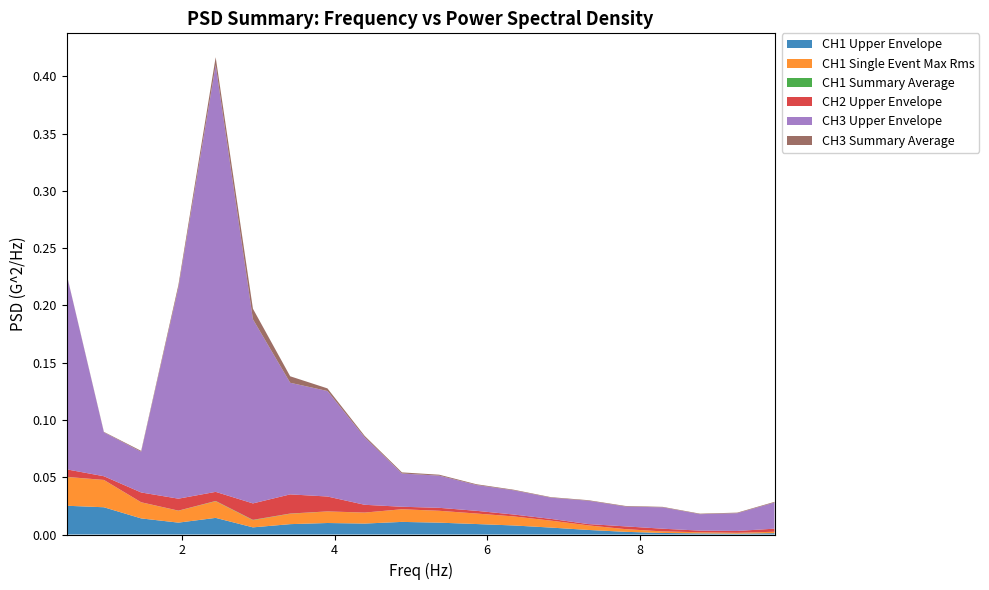

Reading left to right, extract all data points from this chart.

CH1 Upper Envelope: 0.4882812=0.0	0.9765624=0.0	1.464844=0.0	1.953125=0.0	2.441406=0.0	2.929687=0.0	3.417969=0.0	3.90625=0.0	4.394531=0.0	4.882812=0.0	5.371093=0.0	5.859375=0.0	6.347656=0.0	6.835937=0.0	7.324218=0.0	7.8125=0.0	8.30078=0.0	8.789062=0.0	9.277343=0.0	9.765624=0.0
CH1 Single Event Max Rms: 0.4882812=0.0	0.9765624=0.0	1.464844=0.0	1.953125=0.0	2.441406=0.0	2.929687=0.0	3.417969=0.0	3.90625=0.0	4.394531=0.0	4.882812=0.0	5.371093=0.0	5.859375=0.0	6.347656=0.0	6.835937=0.0	7.324218=0.0	7.8125=0.0	8.30078=0.0	8.789062=0.0	9.277343=0.0	9.765624=0.0
CH1 Summary Average: 0.4882812=0.0	0.9765624=0.0	1.464844=0.0	1.953125=0.0	2.441406=0.0	2.929687=0.0	3.417969=0.0	3.90625=0.0	4.394531=0.0	4.882812=0.0	5.371093=0.0	5.859375=0.0	6.347656=0.0	6.835937=0.0	7.324218=0.0	7.8125=0.0	8.30078=0.0	8.789062=0.0	9.277343=0.0	9.765624=0.0
CH2 Upper Envelope: 0.4882812=0.0	0.9765624=0.0	1.464844=0.0	1.953125=0.0	2.441406=0.0	2.929687=0.0	3.417969=0.0	3.90625=0.0	4.394531=0.0	4.882812=0.0	5.371093=0.0	5.859375=0.0	6.347656=0.0	6.835937=0.0	7.324218=0.0	7.8125=0.0	8.30078=0.0	8.789062=0.0	9.277343=0.0	9.765624=0.0
CH3 Upper Envelope: 0.4882812=0.2	0.9765624=0.0	1.464844=0.0	1.953125=0.2	2.441406=0.4	2.929687=0.2	3.417969=0.1	3.90625=0.1	4.394531=0.1	4.882812=0.0	5.371093=0.0	5.859375=0.0	6.347656=0.0	6.835937=0.0	7.324218=0.0	7.8125=0.0	8.30078=0.0	8.789062=0.0	9.277343=0.0	9.765624=0.0
CH3 Summary Average: 0.4882812=0.0	0.9765624=0.0	1.464844=0.0	1.953125=0.0	2.441406=0.0	2.929687=0.0	3.417969=0.0	3.90625=0.0	4.394531=0.0	4.882812=0.0	5.371093=0.0	5.859375=0.0	6.347656=0.0	6.835937=0.0	7.324218=0.0	7.8125=0.0	8.30078=0.0	8.789062=0.0	9.277343=0.0	9.765624=0.0